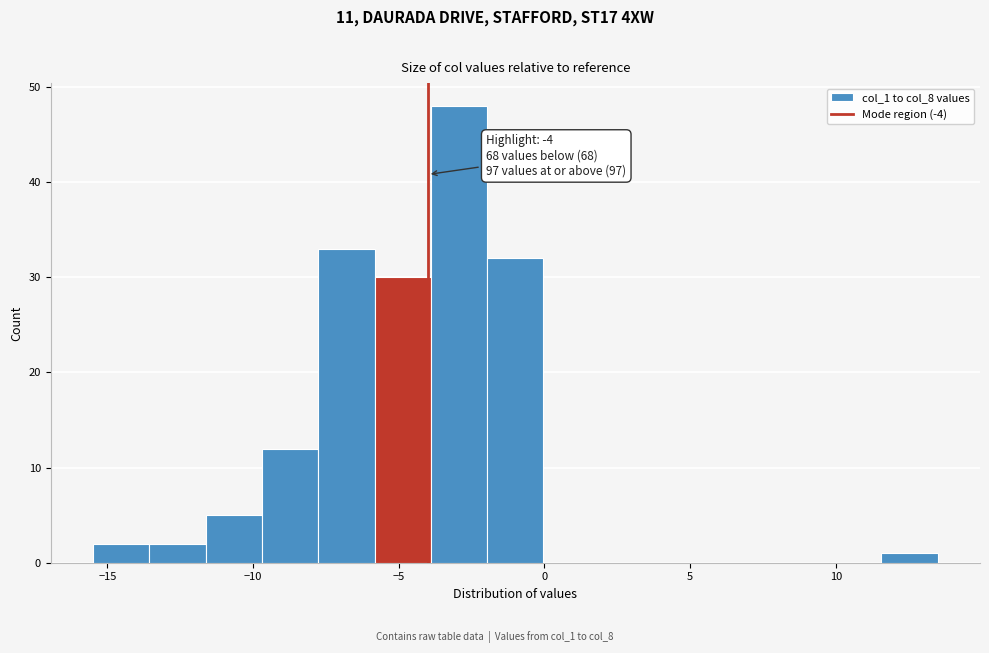

Read against the x-axis, roughly where is the centre of the tallest bar?

-3.0